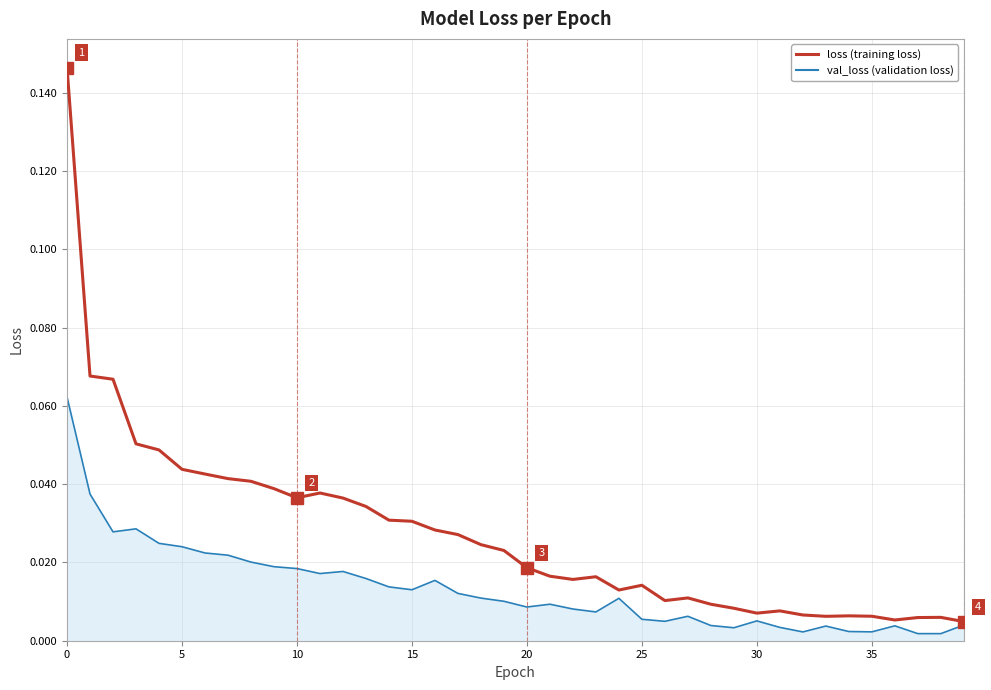

Rank the series at 22 from highest to lowest value.

loss (training loss), val_loss line